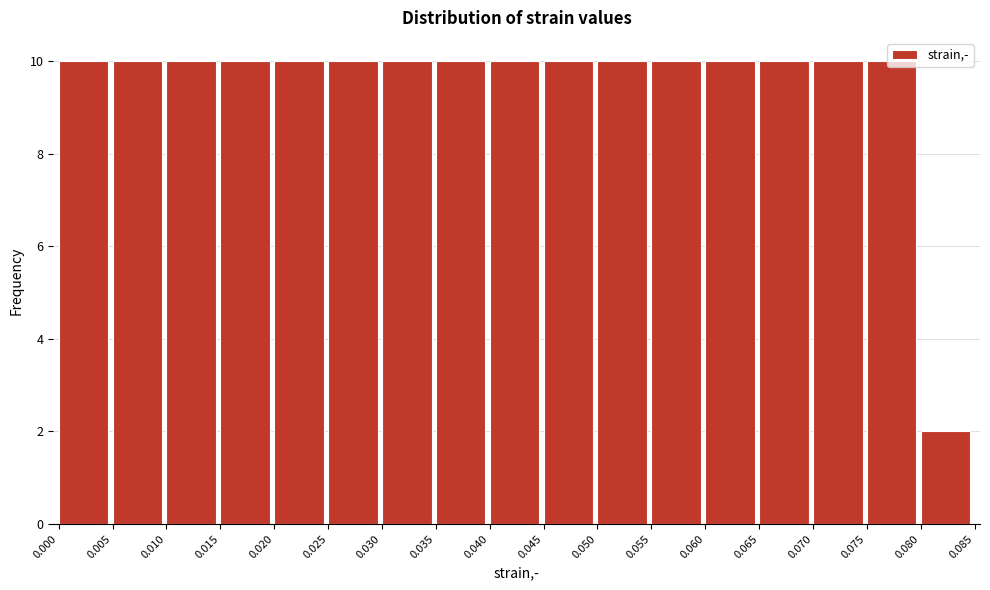

Reading left to right, transcribe this chart: for each bar, give the range it covers on the x-axis and its height. The values are not printed on the chart, so give them approximately, as read against the axis.

0.000 to 0.005: 10
0.005 to 0.010: 10
0.010 to 0.015: 10
0.015 to 0.020: 10
0.020 to 0.025: 10
0.025 to 0.030: 10
0.030 to 0.035: 10
0.035 to 0.040: 10
0.040 to 0.045: 10
0.045 to 0.050: 10
0.050 to 0.055: 10
0.055 to 0.060: 10
0.060 to 0.065: 10
0.065 to 0.070: 10
0.070 to 0.075: 10
0.075 to 0.080: 10
0.080 to 0.085: 2